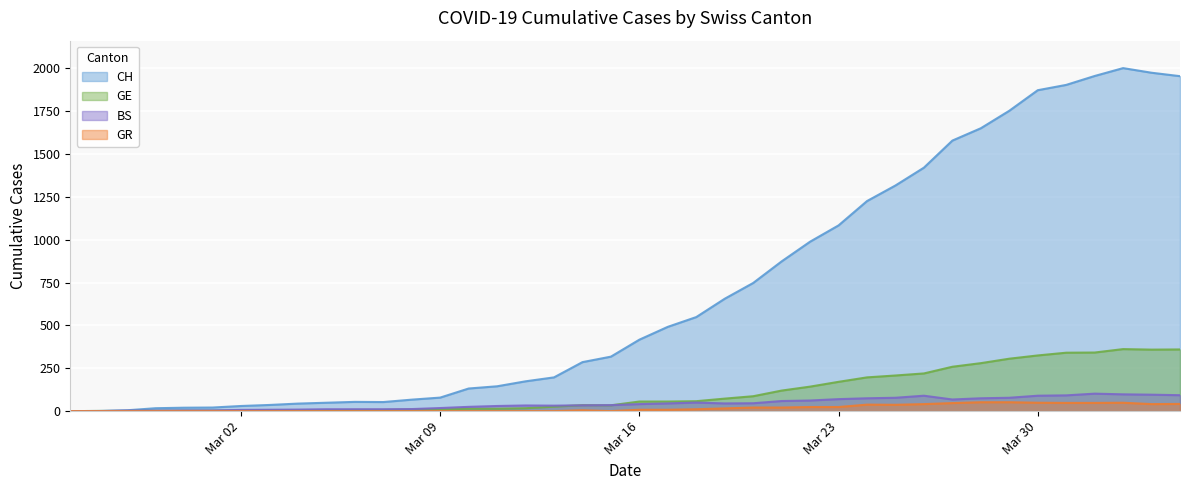

Which series has the widest spread of values?

CH